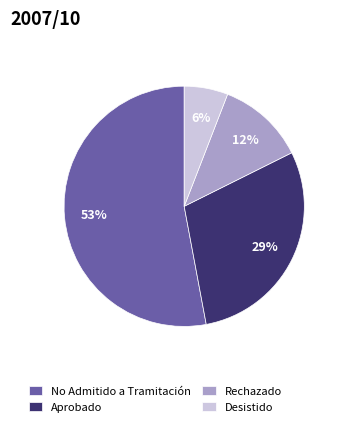

Do Desistido and No Admitido a Tramitación together represent more than half of the pie?

Yes